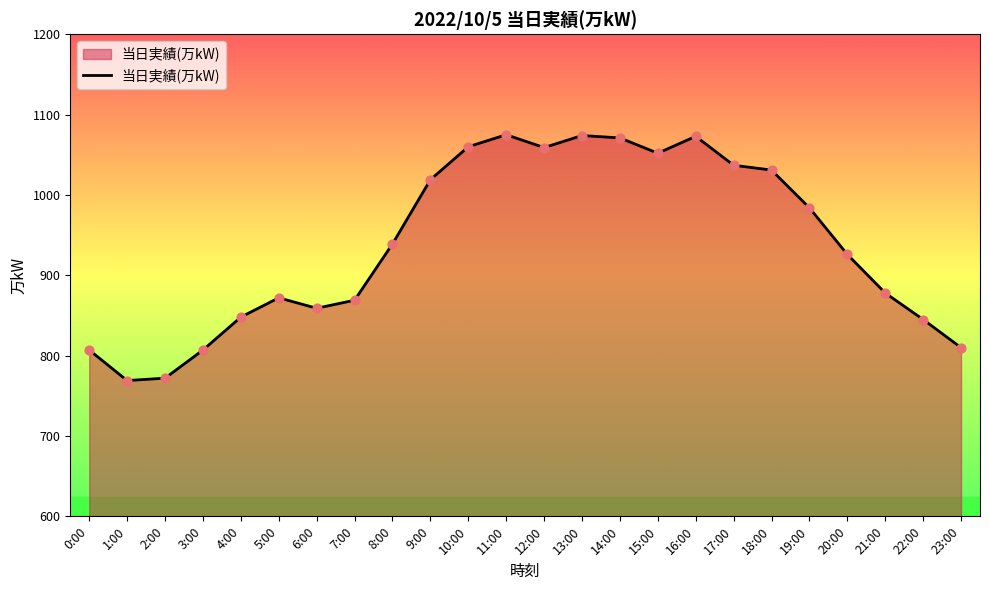

What is the ratio of the value at 20:00 to the value at 12:00?

0.9